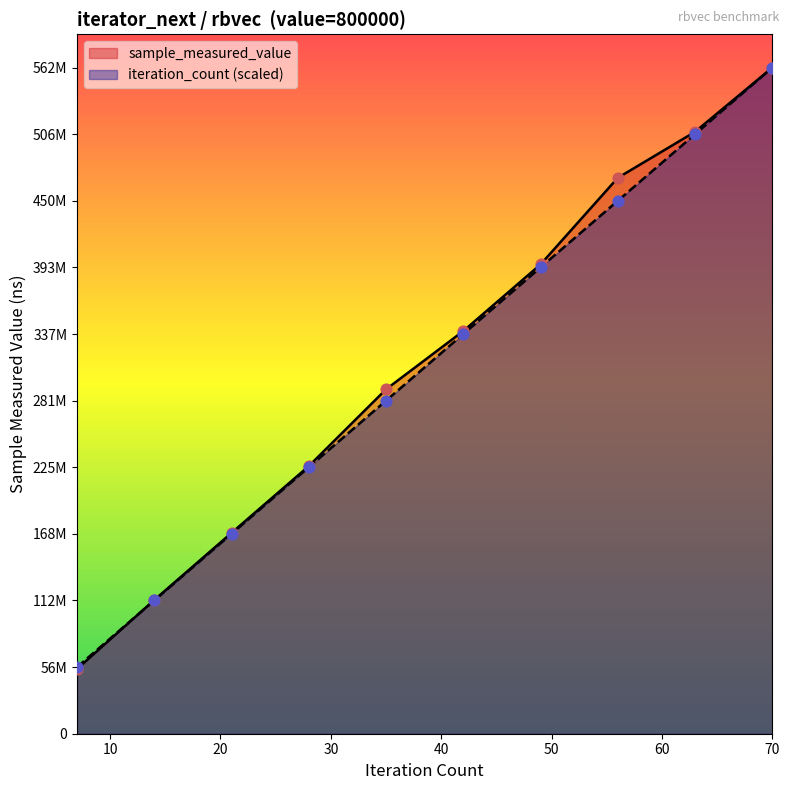

Which series contains the highest Y value?

sample_measured_value